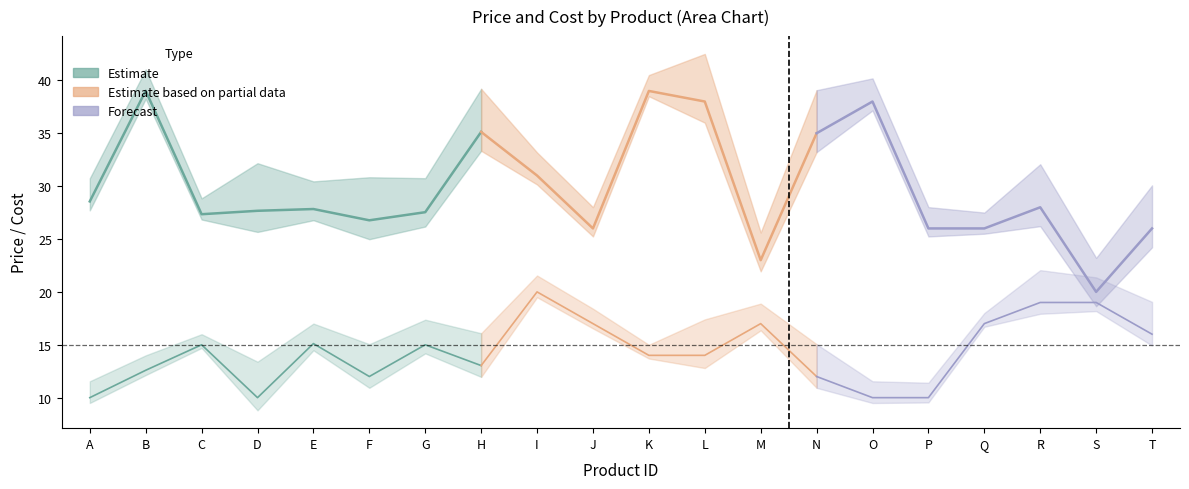

True or false: Cost and Price cross at least once.

False